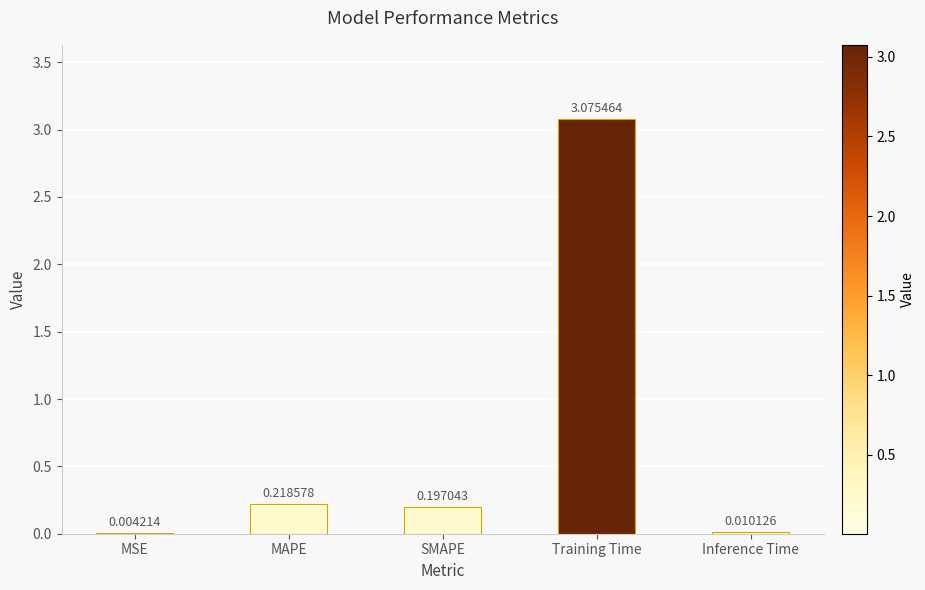

What is the sum of all values?

3.5